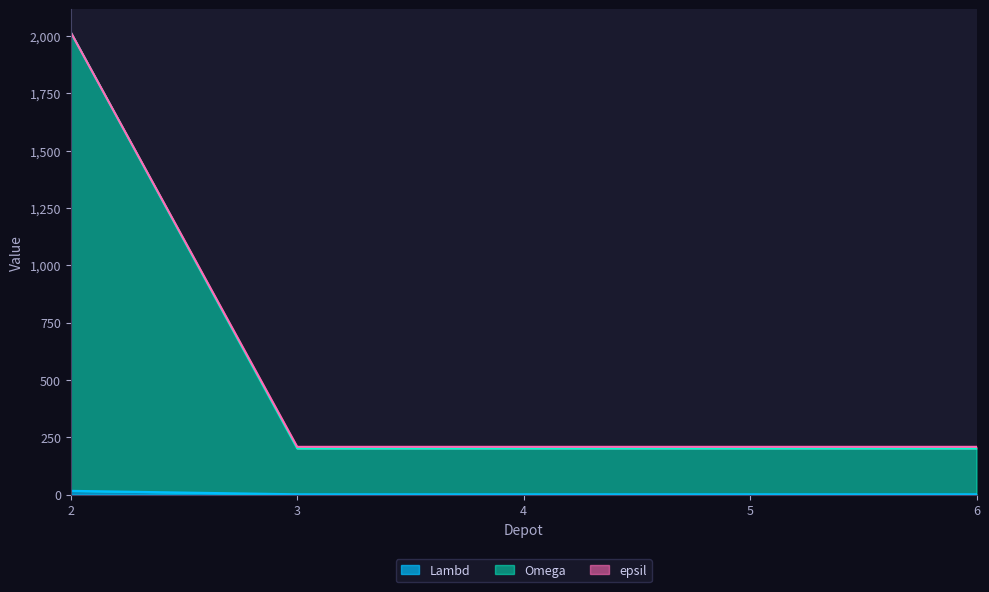

What is the difference between the maximum and second lowest values in the epsil series?

1815